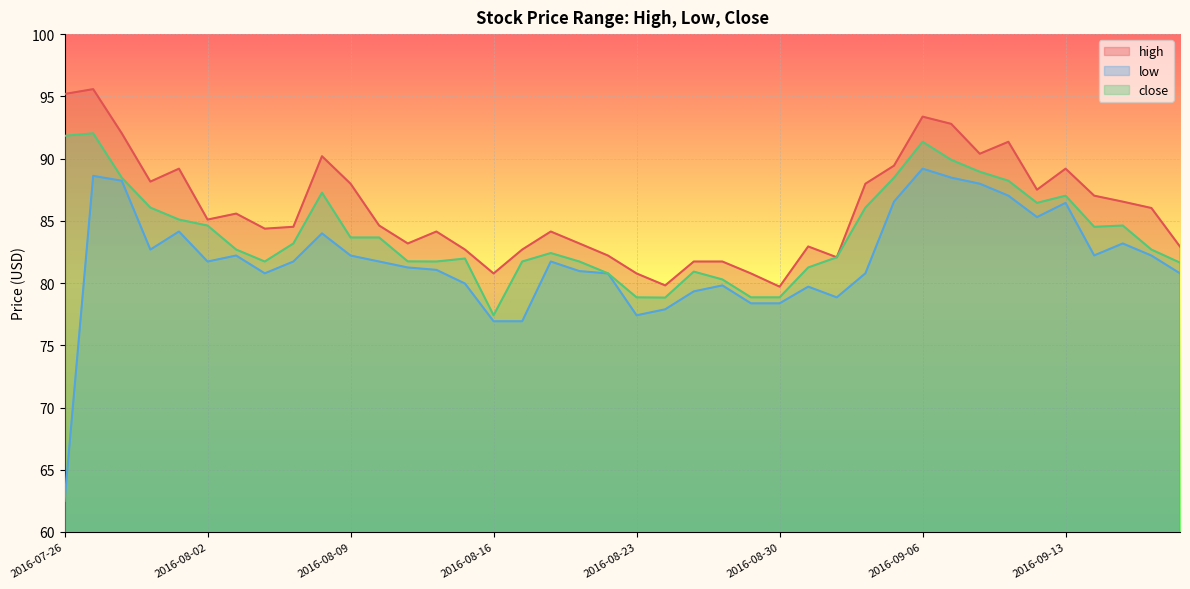

Where does the low series first go above 81?

2016-07-27